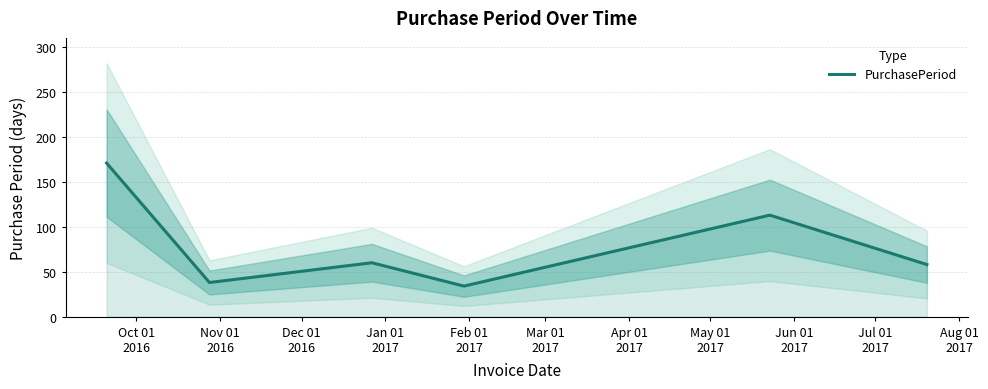

What is the value of the 2nd point from the left?

38